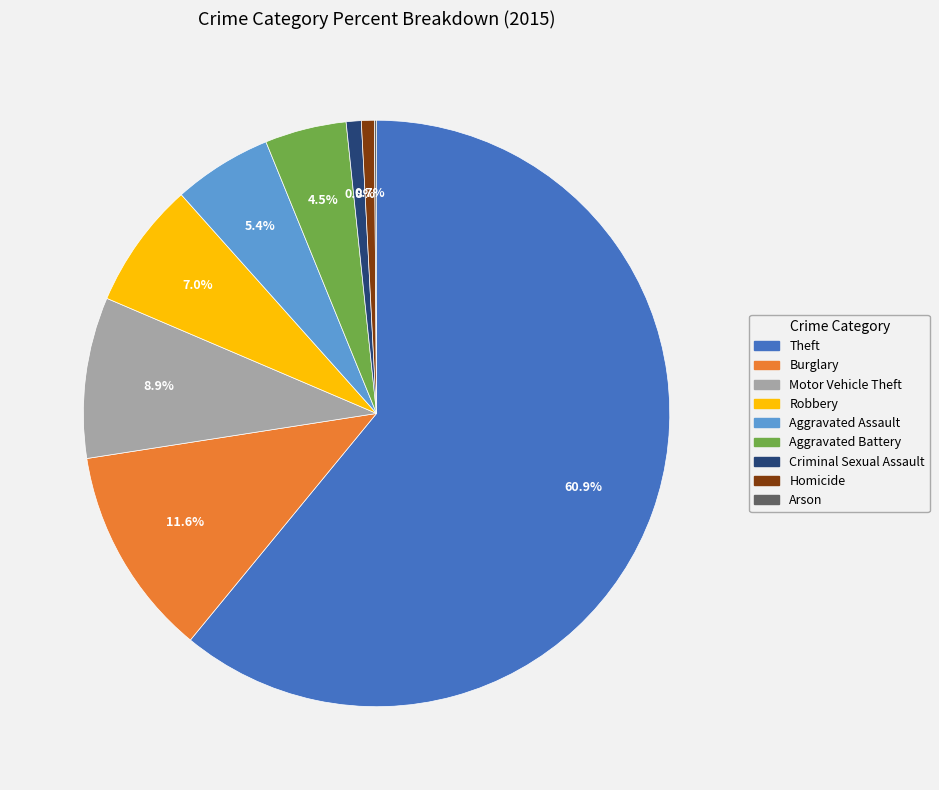

Does Theft account for over 50% of the chart?

Yes